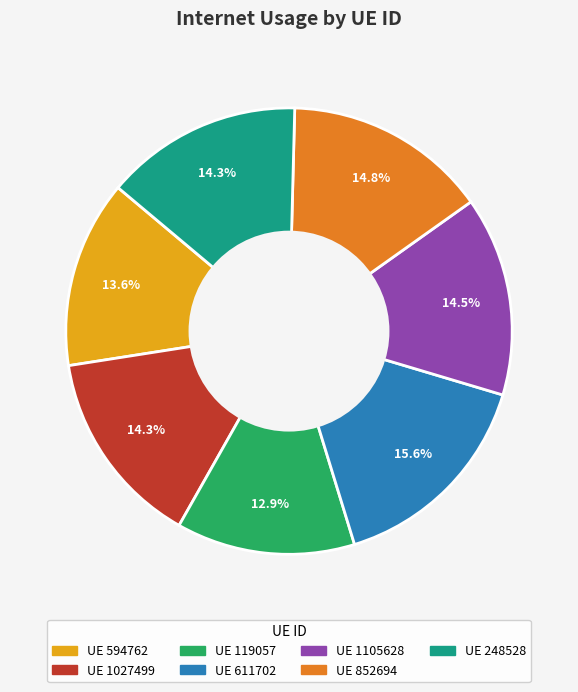

Is there a majority slice in this chart?

No